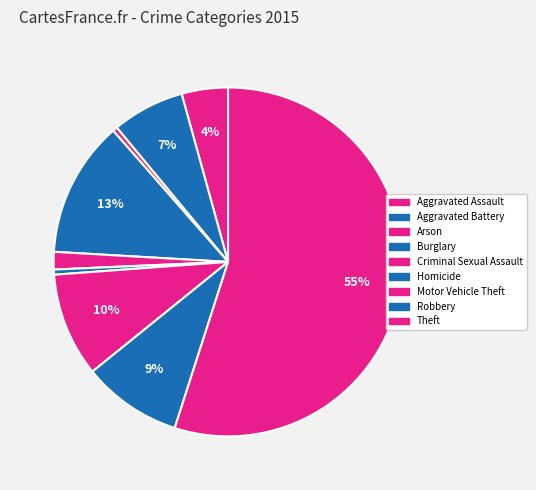

Which slice is the largest?

Theft